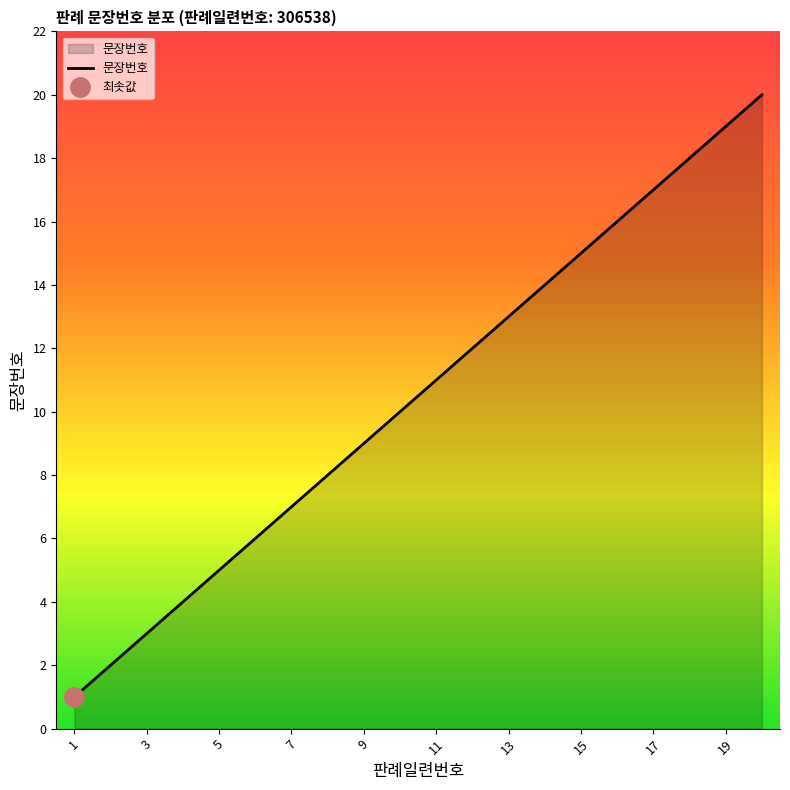

What is the average value?

10